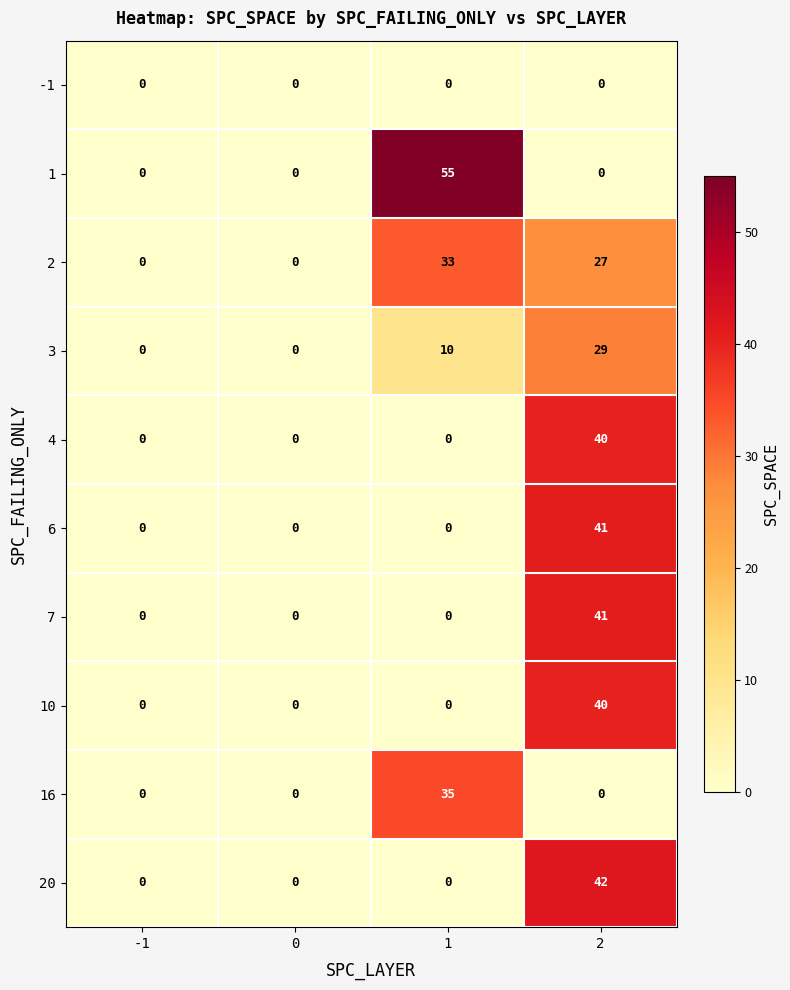

What is the difference between the 6 values at -1 and 2?

41